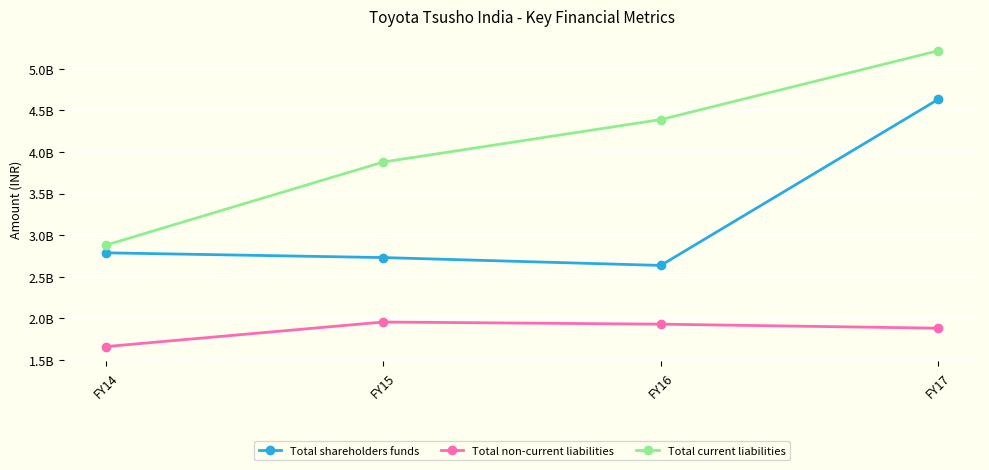

Rank the categories by Total shareholders funds value from highest to lowest.

FY17, FY14, FY15, FY16